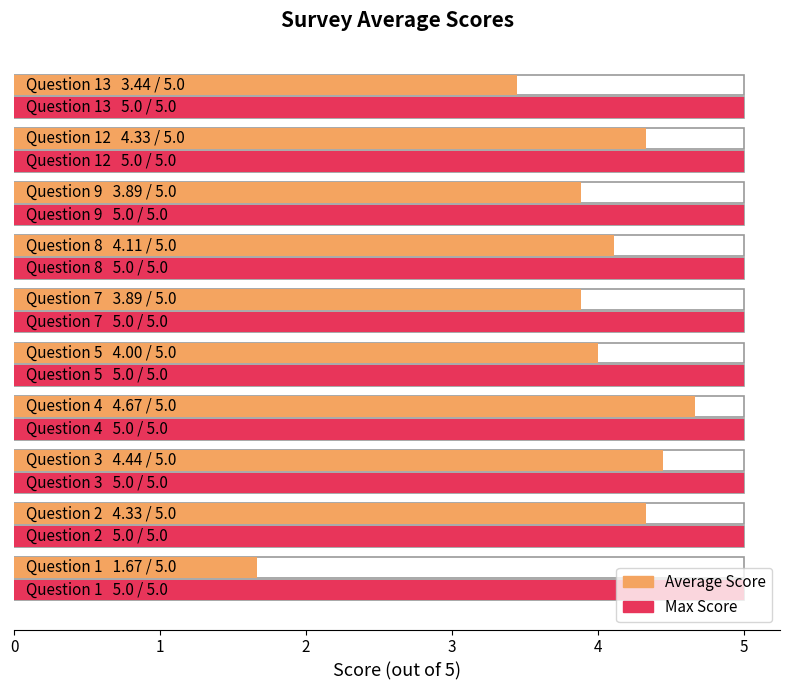

What is the change in value from Question 9 to Question 13?

-0.4